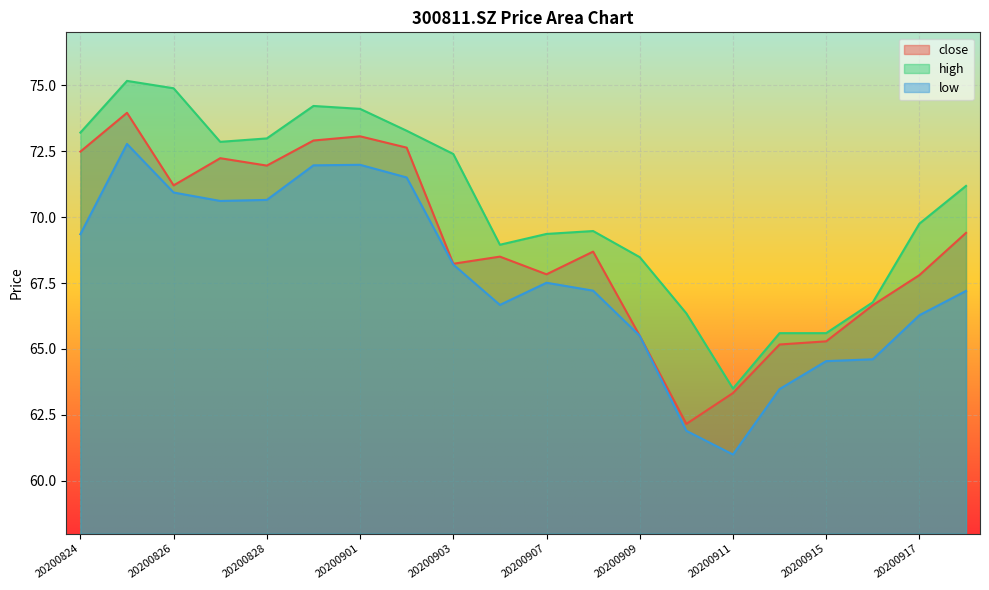

Which series has the largest total across all categories?

high